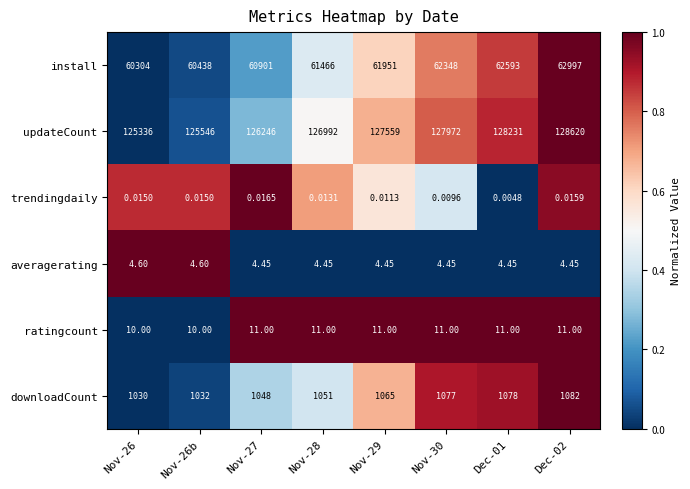

Which series has the largest total across all categories?

updateCount